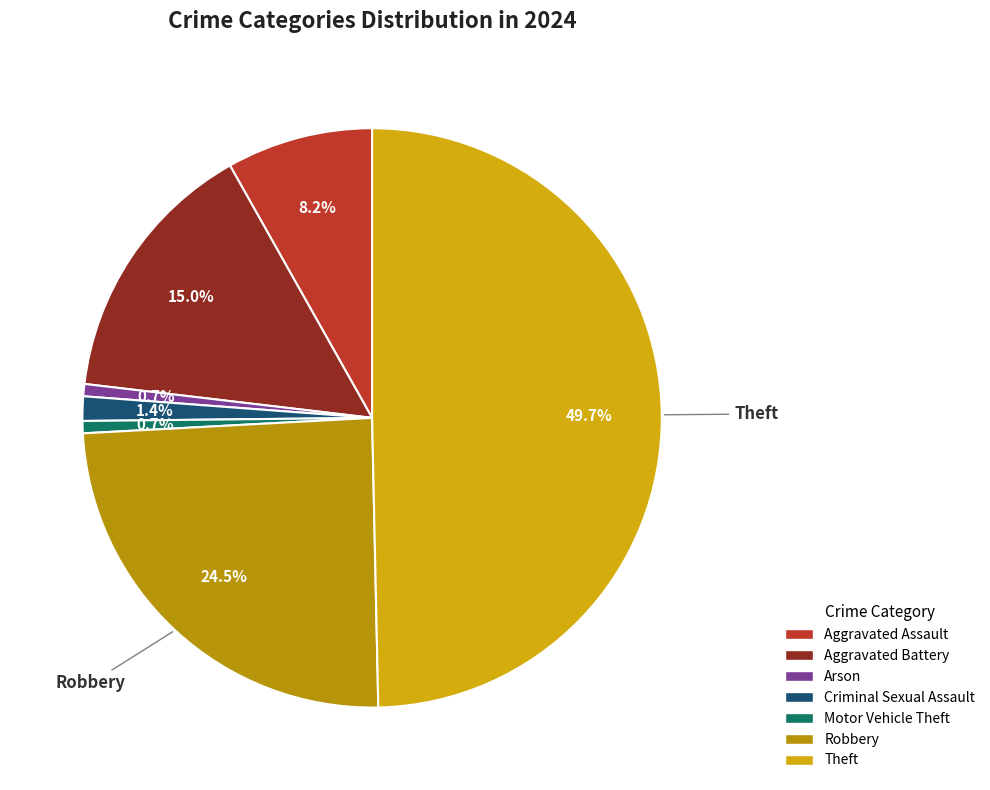

Is it true that Aggravated Battery is 15% of the pie?

True